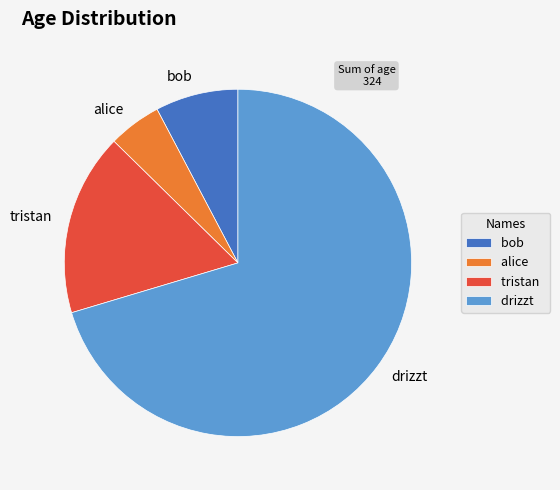

What is the largest slice in the pie chart?

drizzt